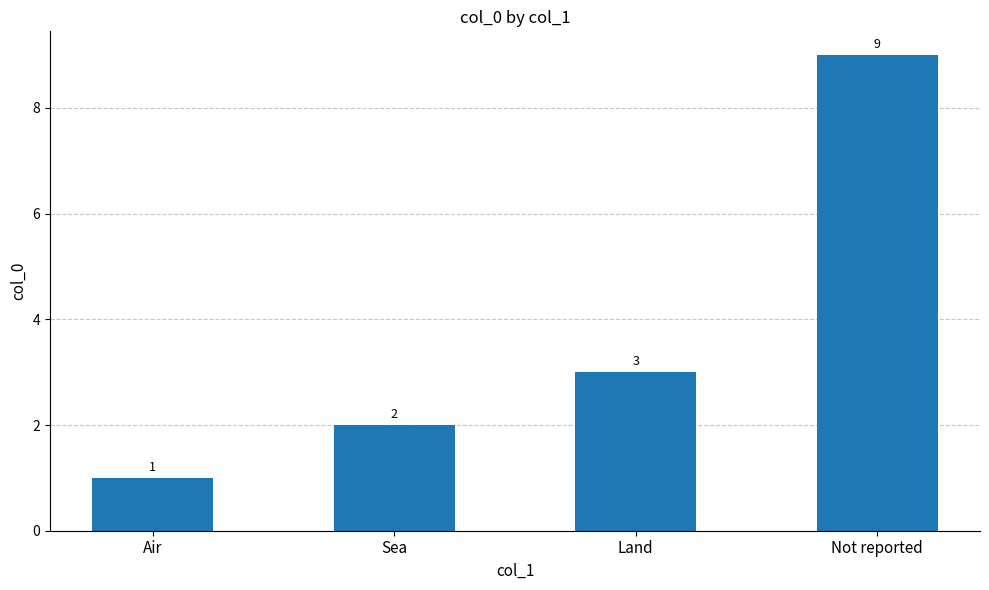

Reading left to right, transcribe all the data shown in this chart.

Air=1	Sea=2	Land=3	Not reported=9